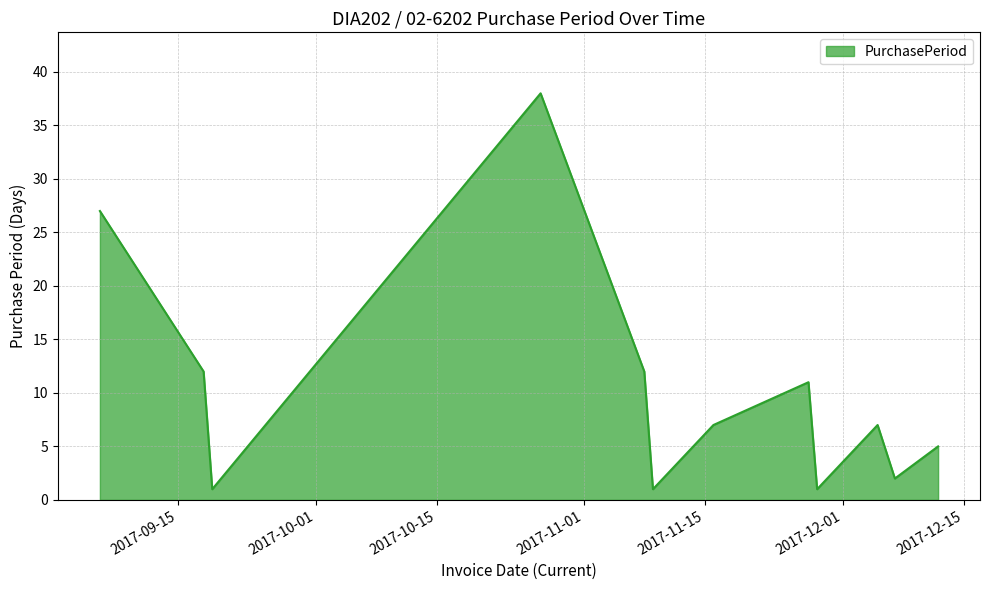

What is the maximum value shown in the chart?

38